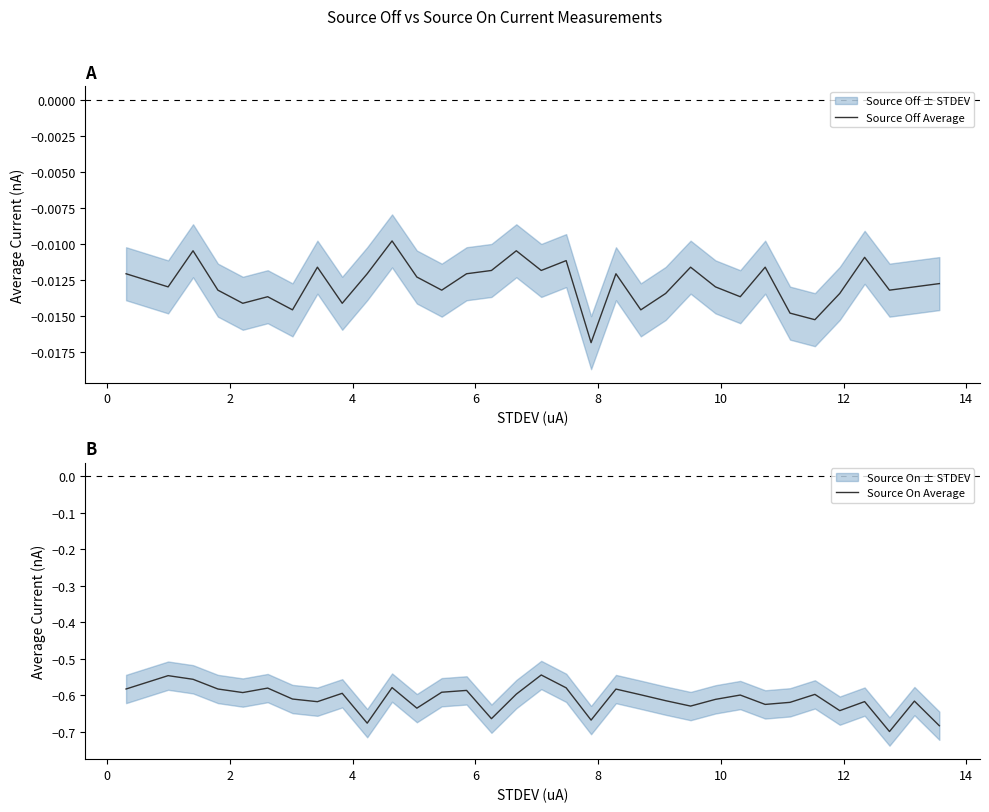

How many categories are shown in the chart?

33